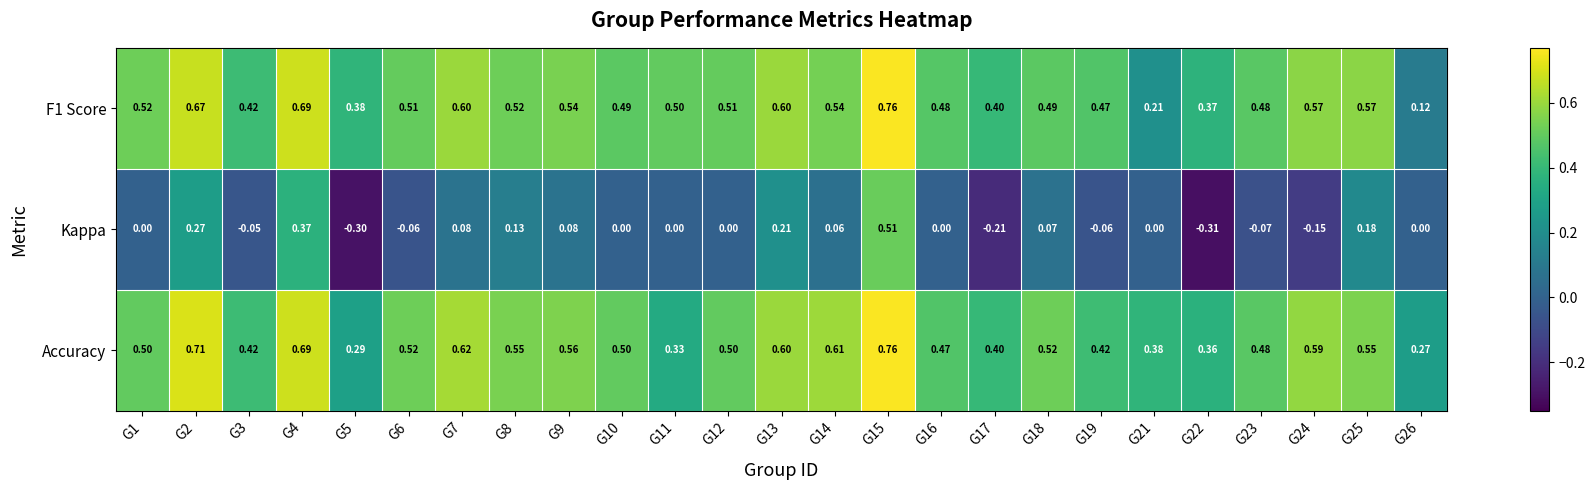

Is the value of Accuracy at G25 greater than the value of F1 Score at G11?

Yes